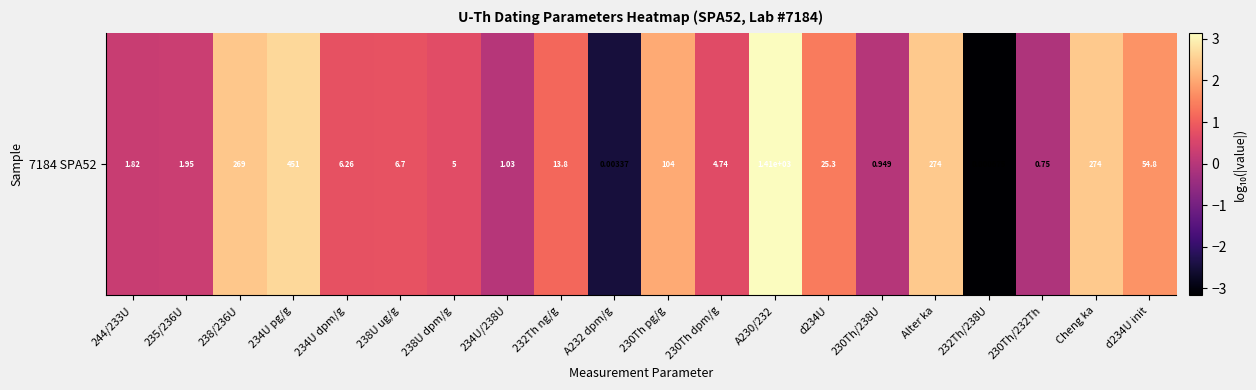

Where does the data first go above 0?

244/233U